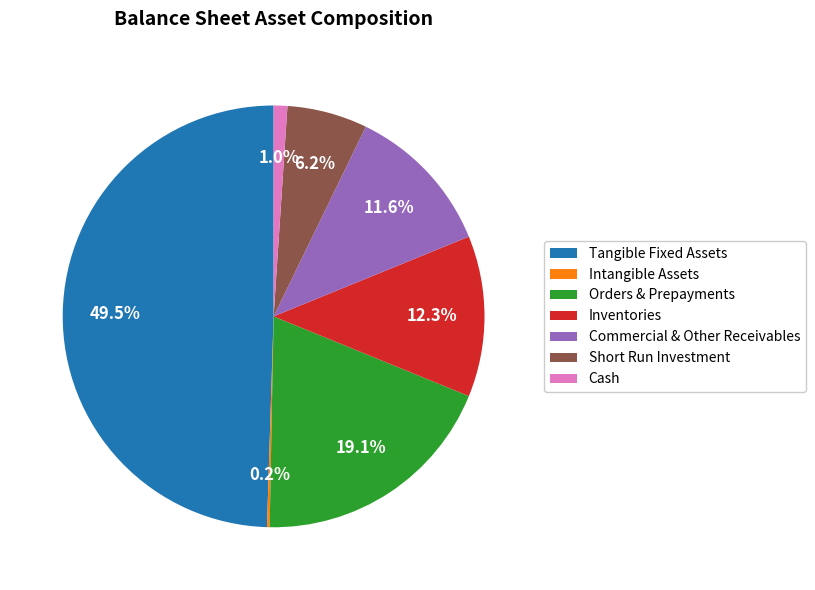

Which slice is the largest?

Tangible Fixed Assets